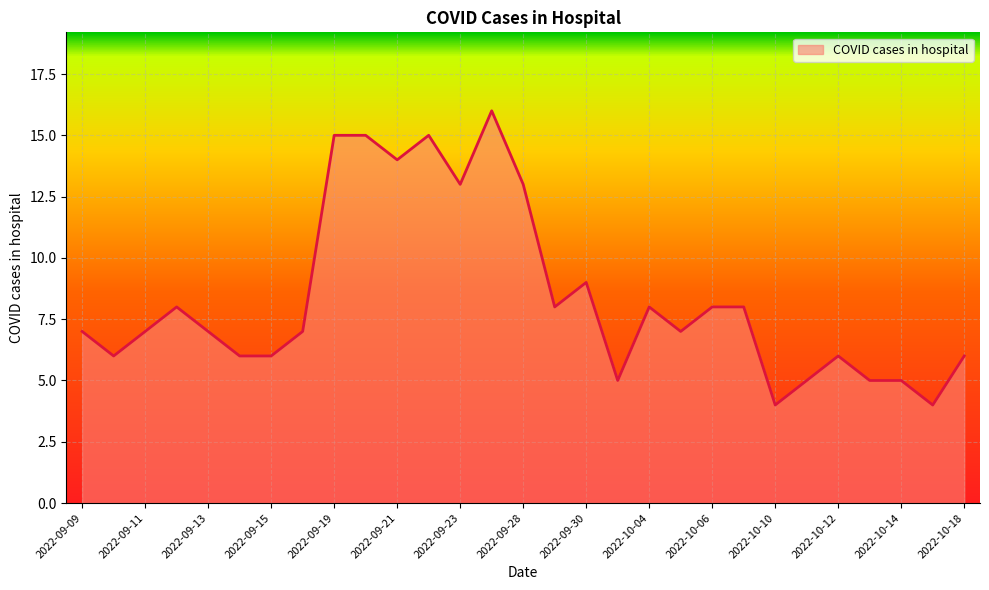

What is the smallest value displayed?

4